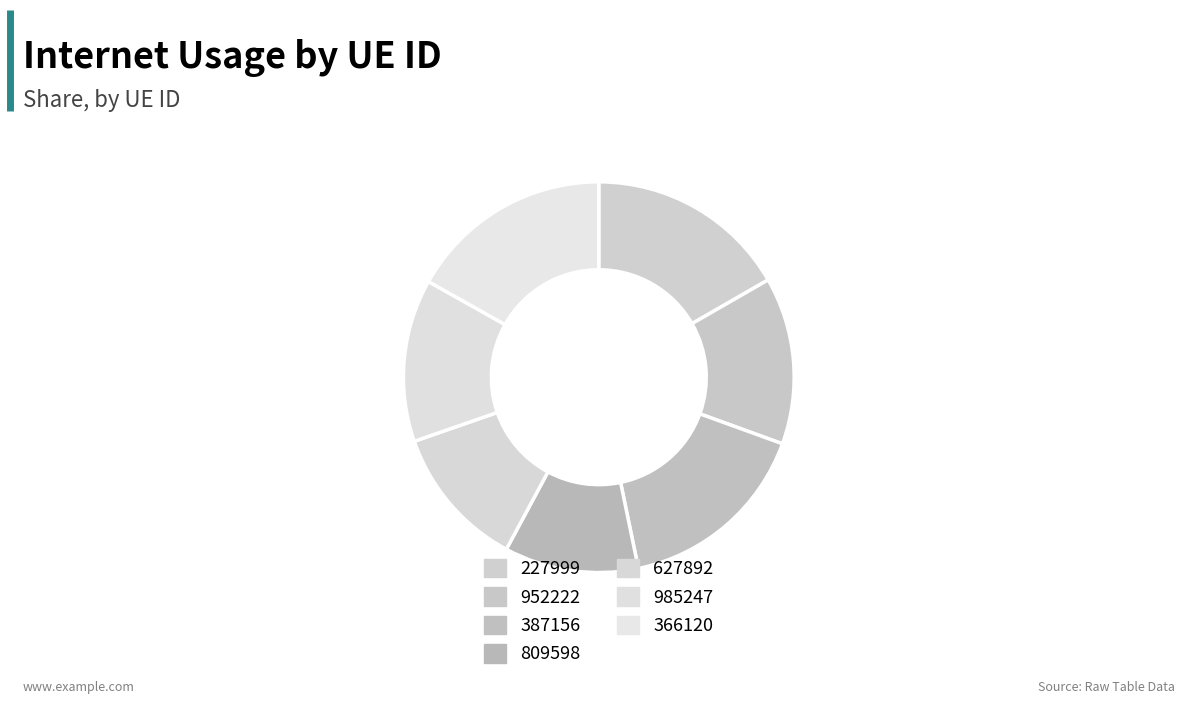

How many slices are in this pie chart?

7